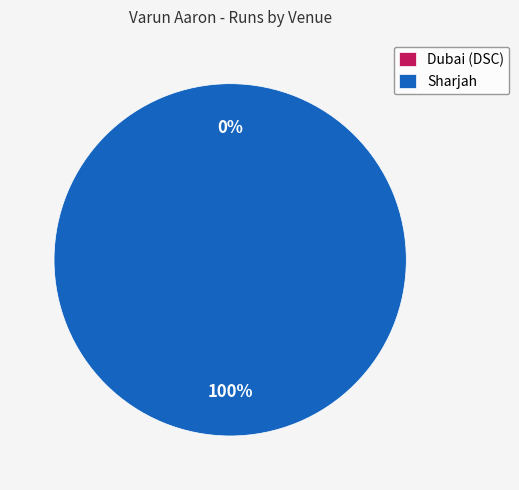

How many segments does this pie chart have?

2